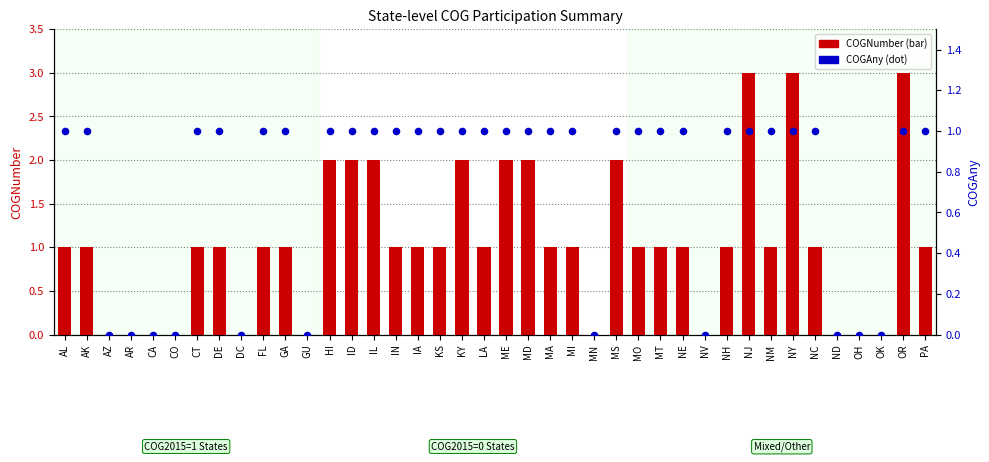

At how many categories does at least one series exceed 2?

3